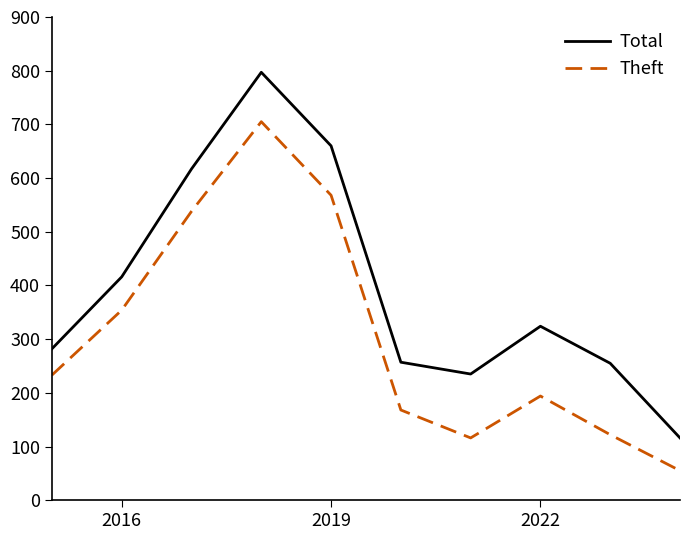

In Total, how many points are higher than both neighbors (excluding endpoints)?

2